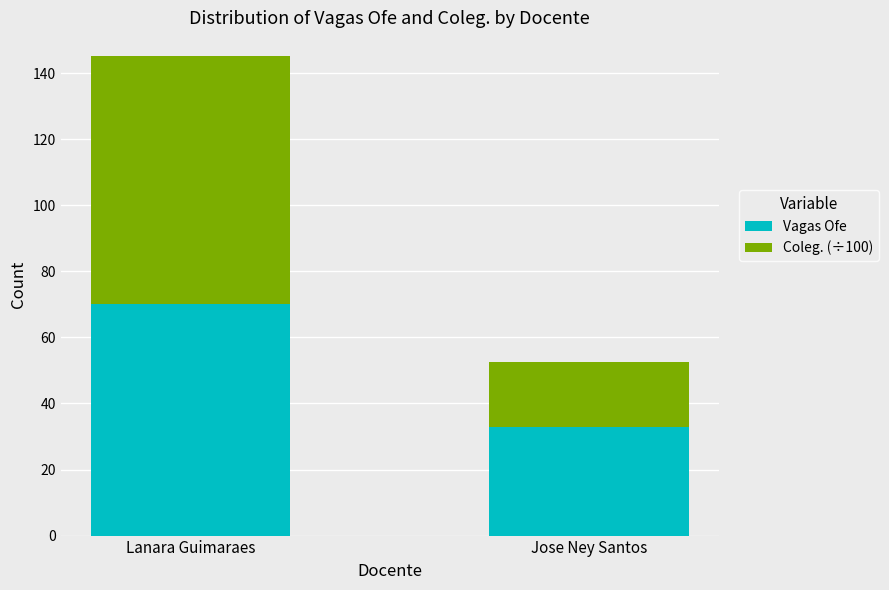

How many distinct data groups are displayed?

2